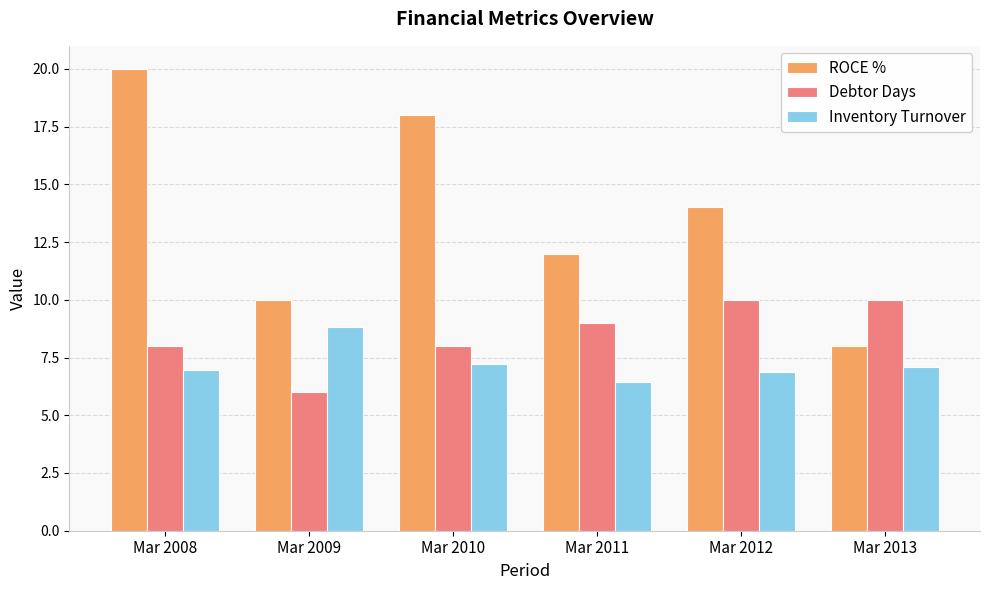

What is the spread (max minus min) of values at Mar 2010?

10.8